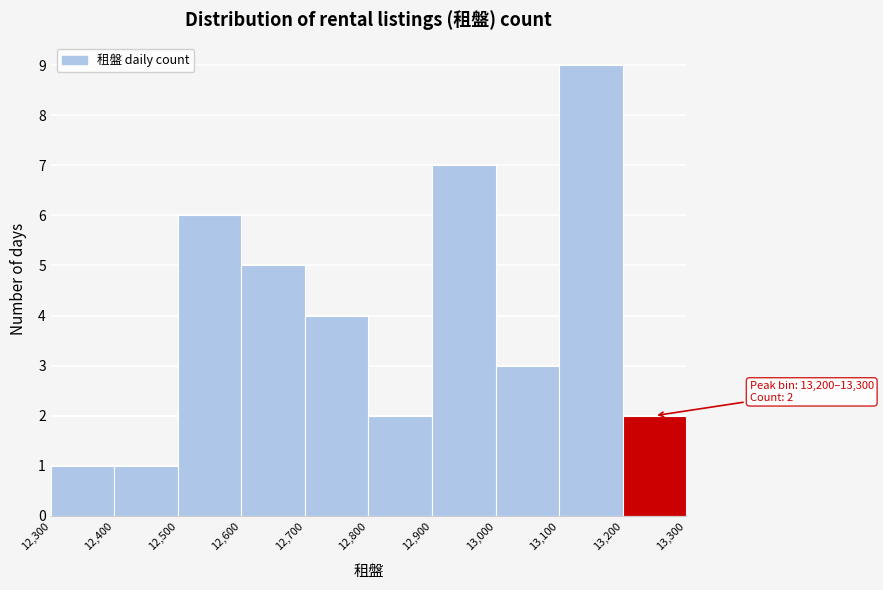

Over which range of the x-axis is the bar tallest?

13,100 to 13,200